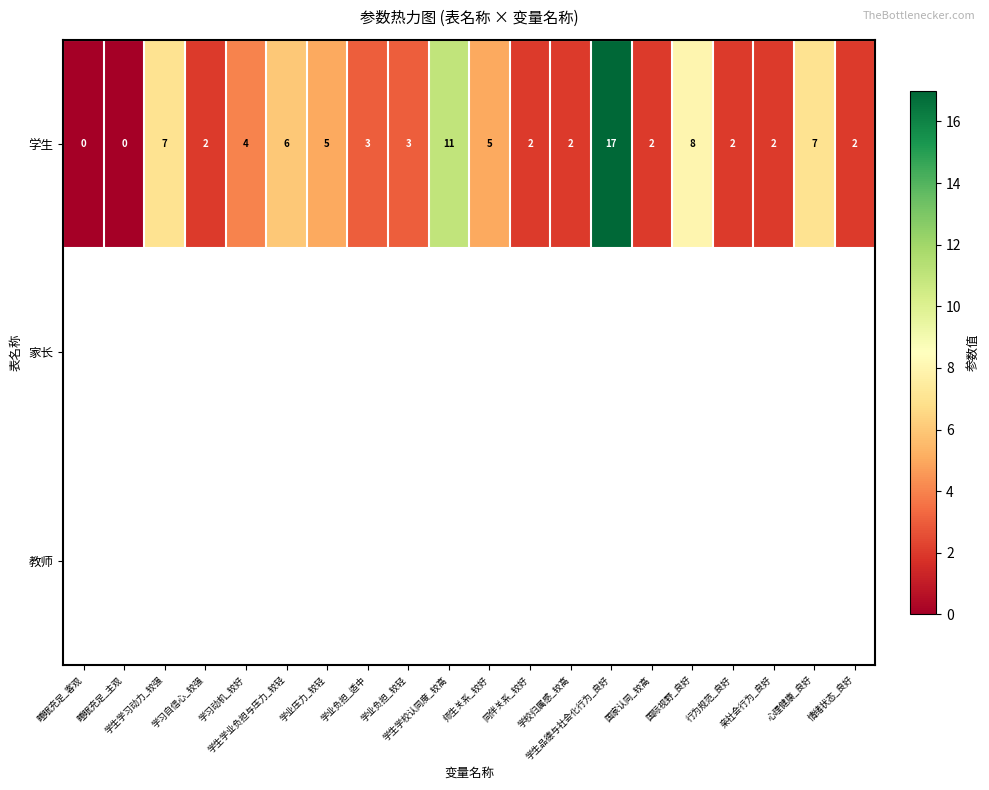

At how many categories does at least one series exceed 12?

1